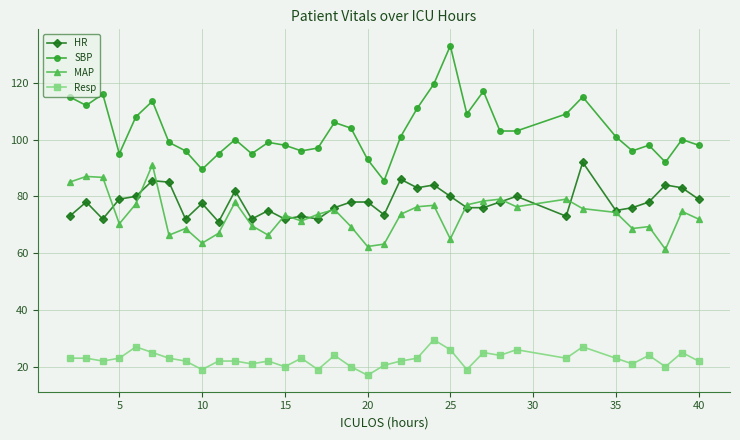

Which series has the largest range (max minus min)?

SBP